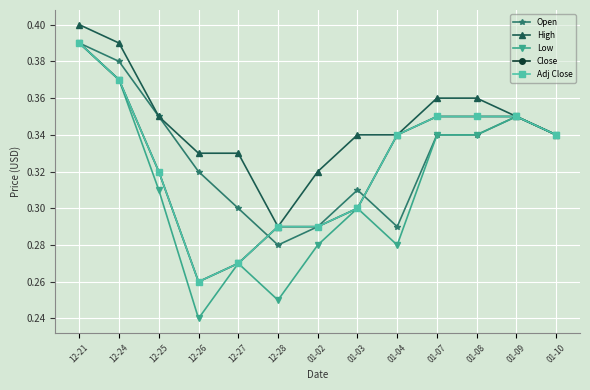

What is the smallest value displayed?

0.2